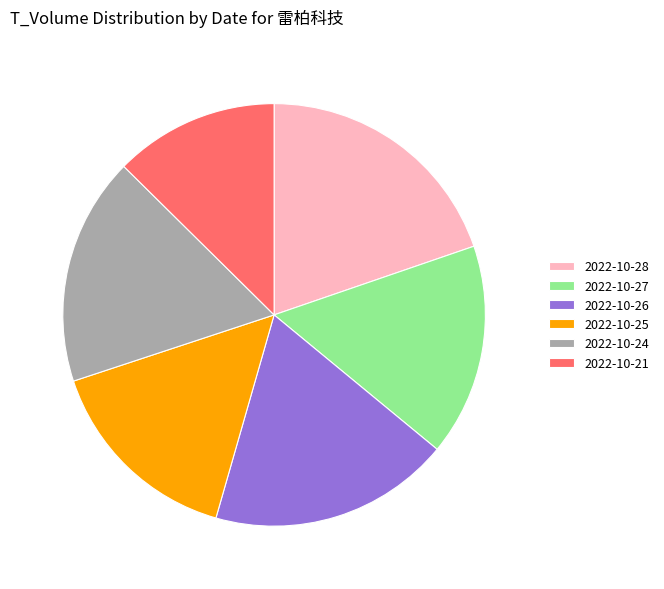

Is 2022-10-27 the majority of the pie?

No